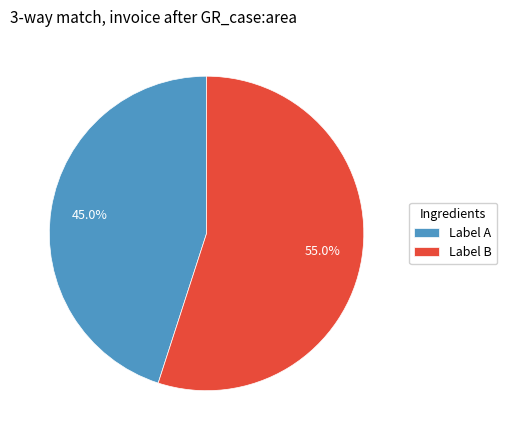

Which slice is the largest?

Label B